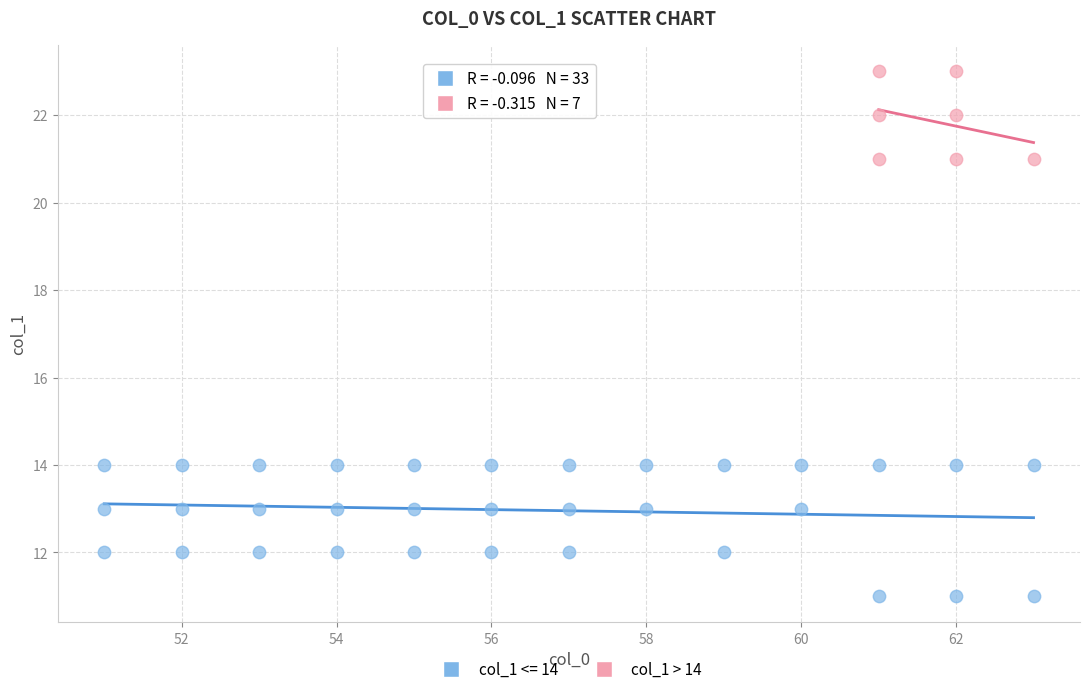

Which series reaches the minimum Y coordinate?

col_1 <= 14